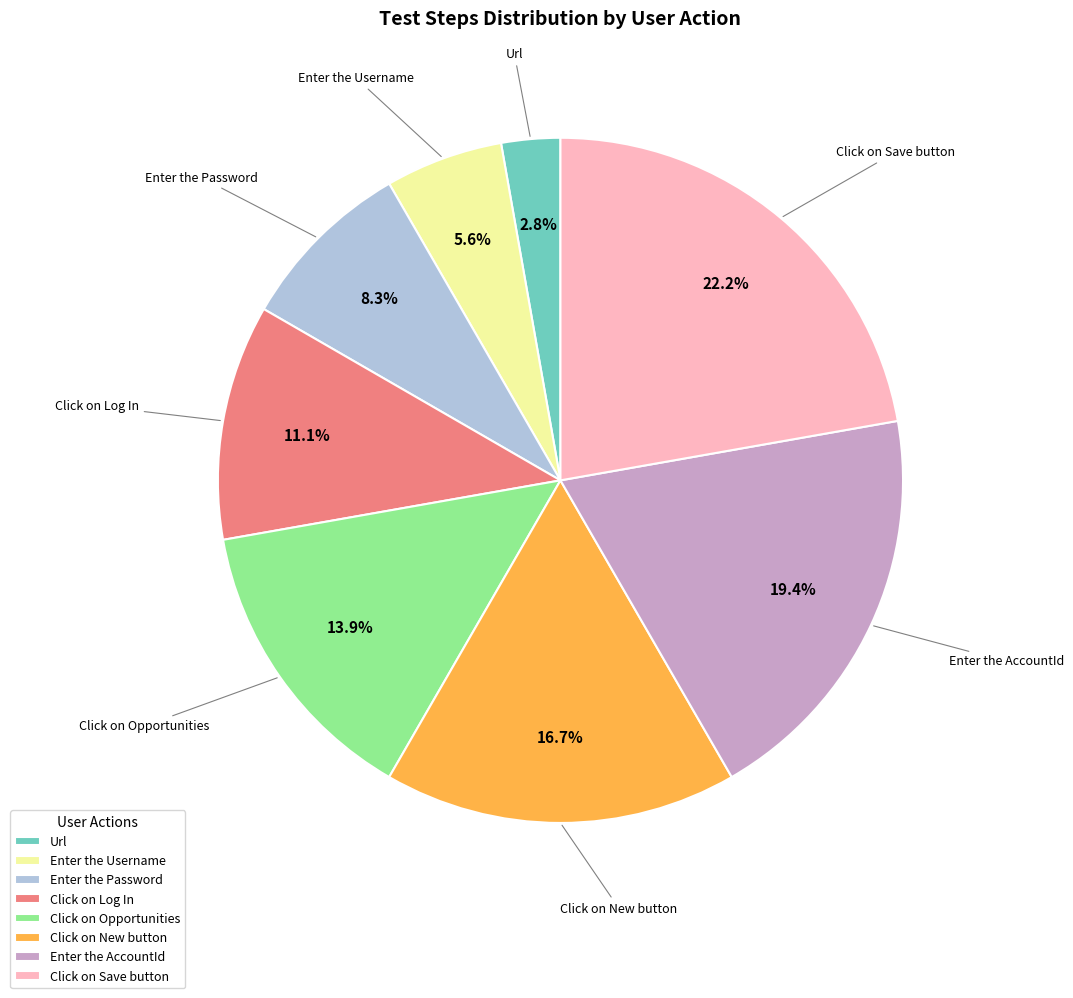

True or false: Enter the AccountId accounts for 25% of the total.

False